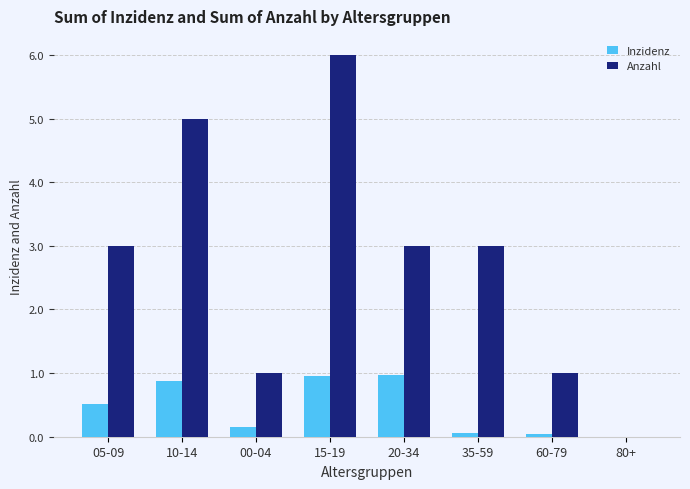

Is the value of Inzidenz at 20-34 greater than the value of Anzahl at 15-19?

No